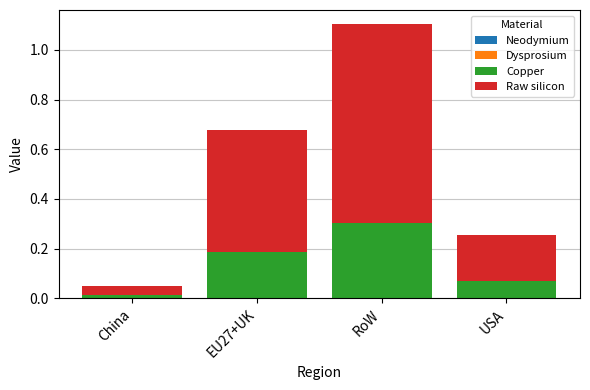

Is it true that Copper equals 0.3 at RoW?

True